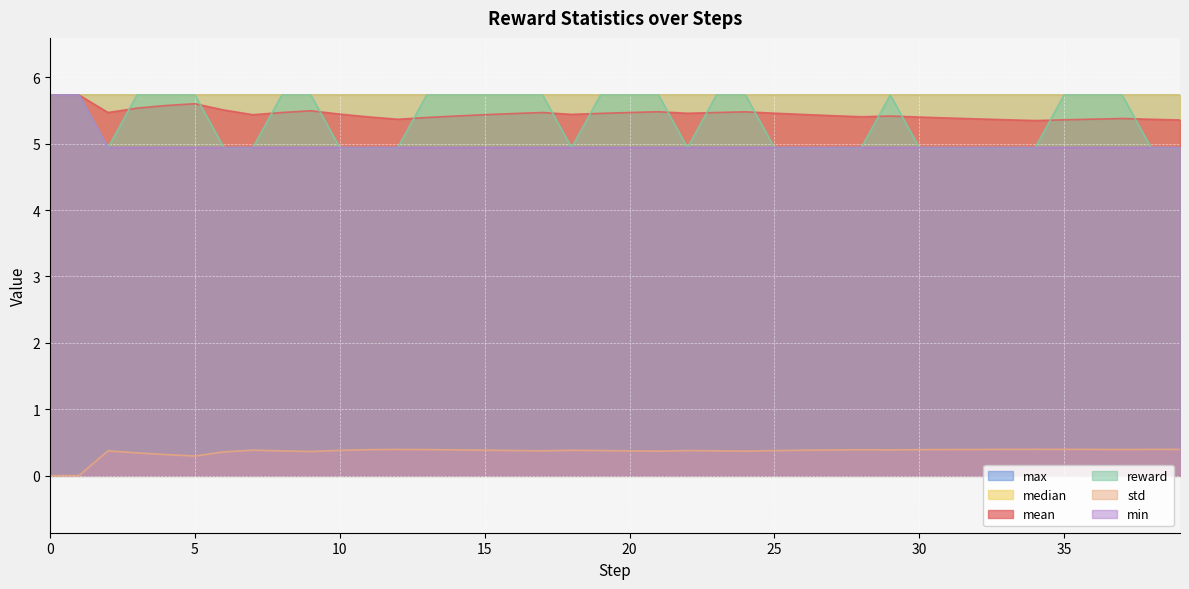

At 1, list the series in order from smallest to largest.

std, mean, reward, min